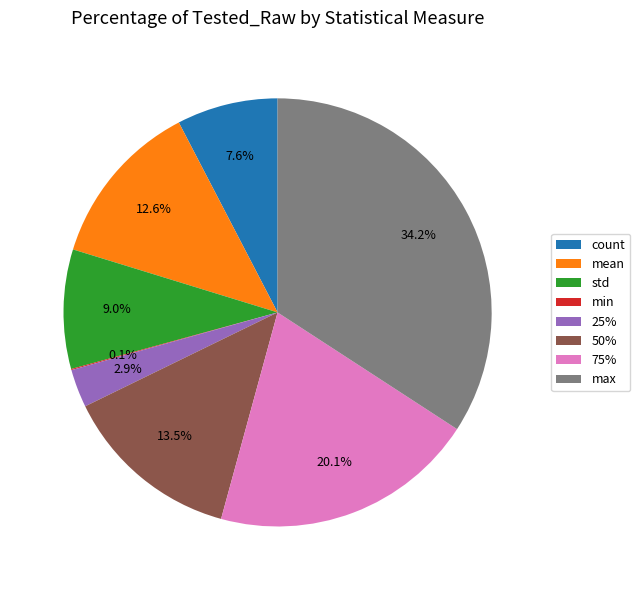

Is there any slice that represents more than half of the pie?

No